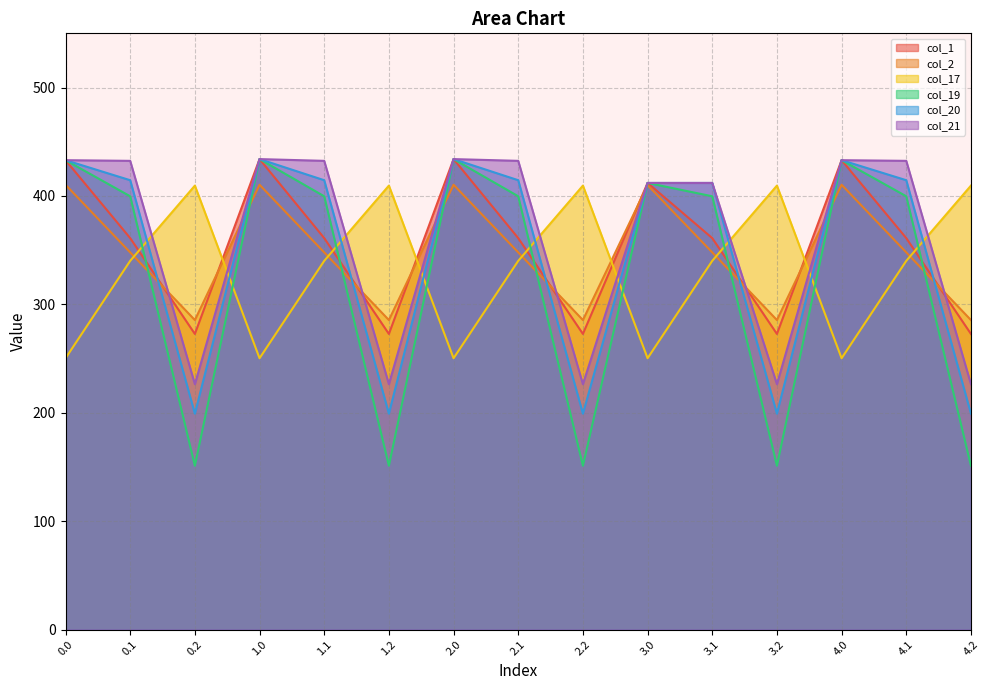

True or false: col_21 and col_19 cross at least once.

False